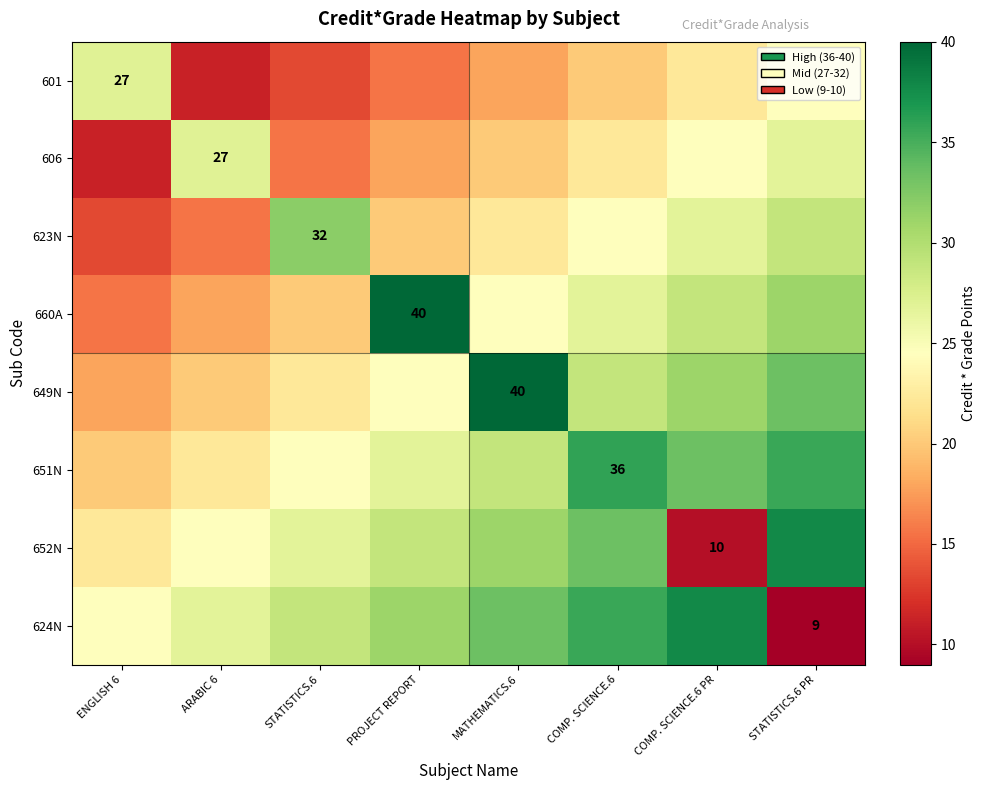

List the series in order of their peak value, highest first.

660A, 649N, 652N, 624N, 651N, 623N, 601, 606